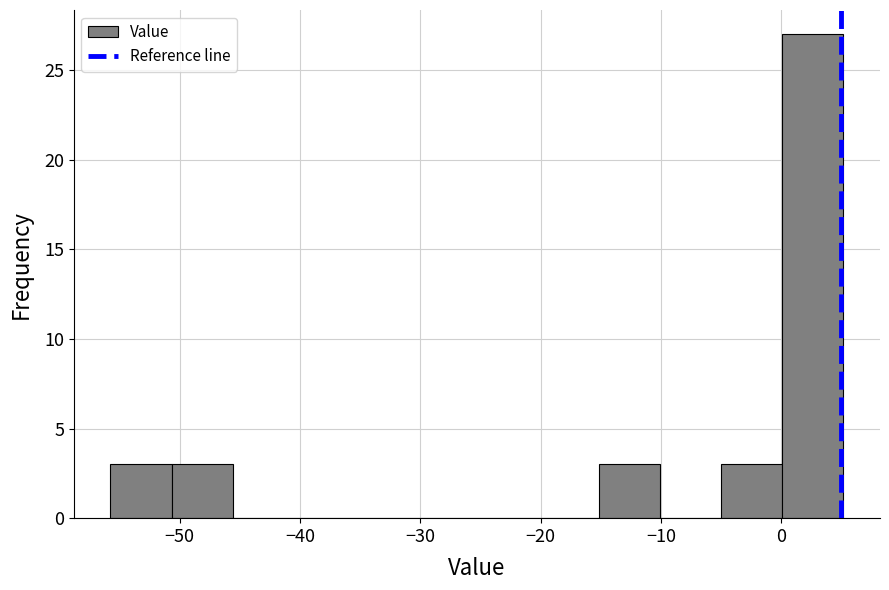

Reading left to right, transcribe this chart: for each bar, give the range it covers on the x-axis and its height. Neither the bar edges nor the heights are printed on the chart, so give them approximately, as read against the axes.

-56 to -51: 3
-51 to -46: 3
-46 to -41: 0
-41 to -35: 0
-35 to -30: 0
-30 to -25: 0
-25 to -20: 0
-20 to -15: 0
-15 to -10: 3
-10 to -5: 0
-5 to 0: 3
0 to 5: 27